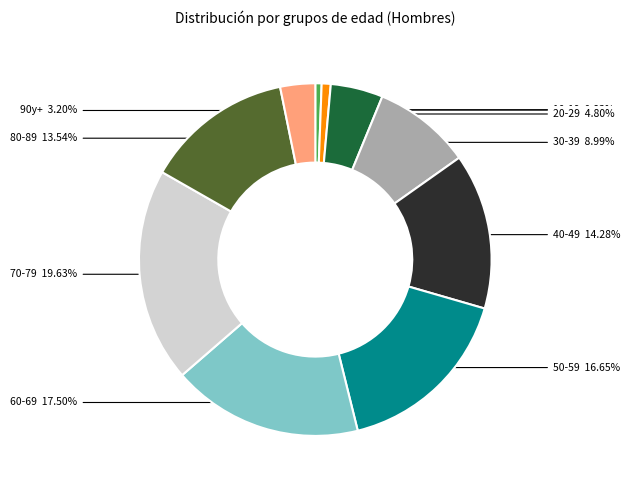

Which has a higher value, 60-69 or 90y+?

60-69